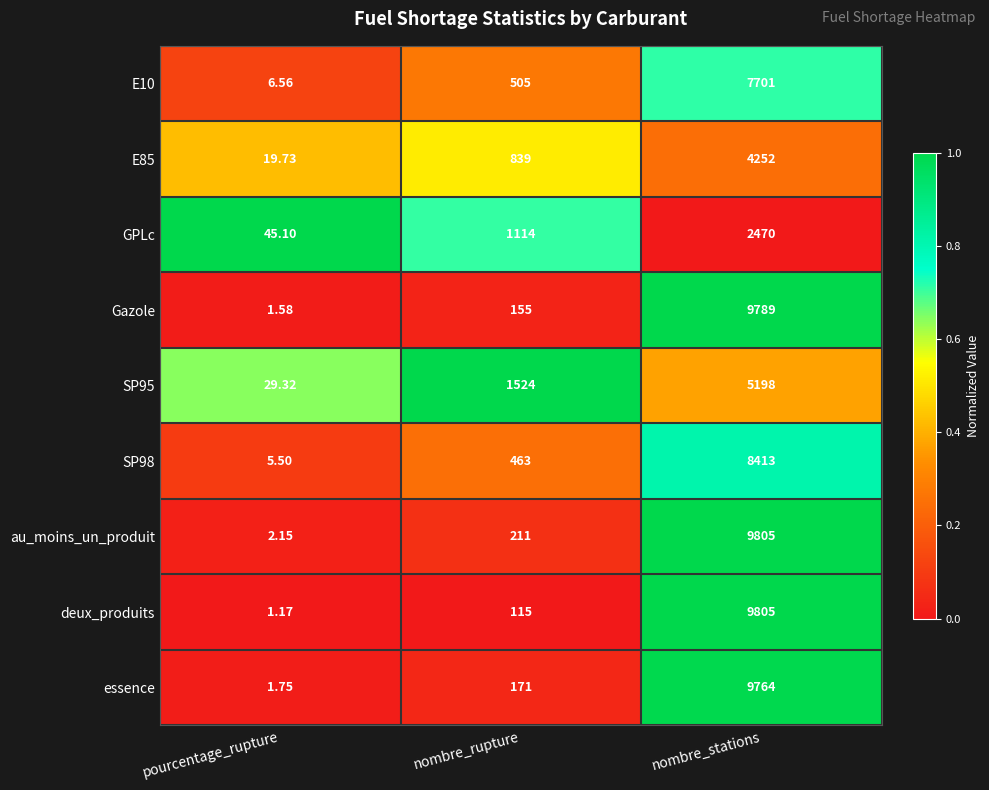

Which category has the highest value in the E85 series?

nombre_stations